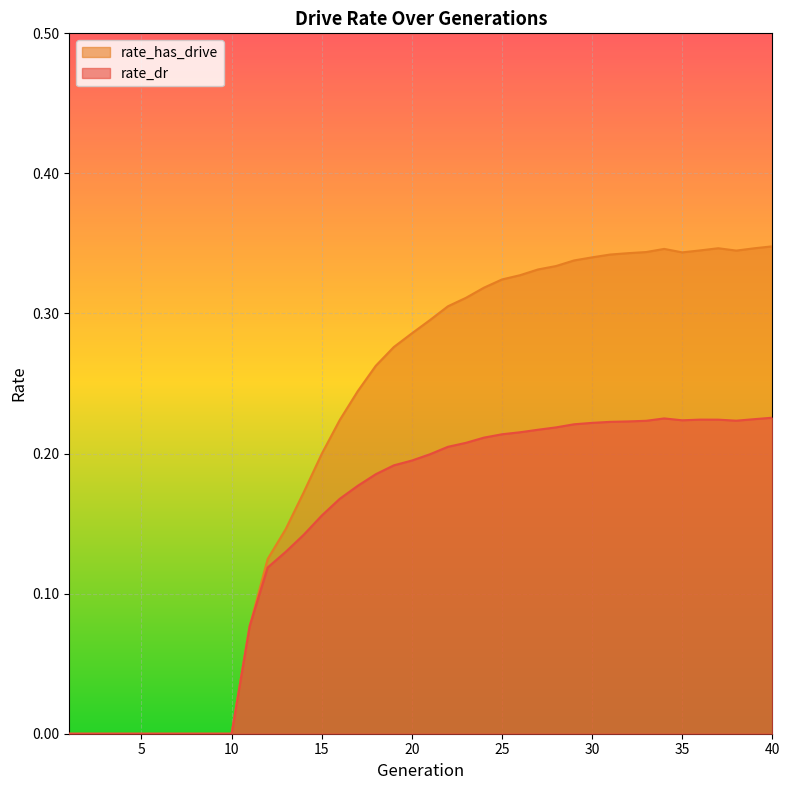

Which series has the largest range (max minus min)?

rate_has_drive